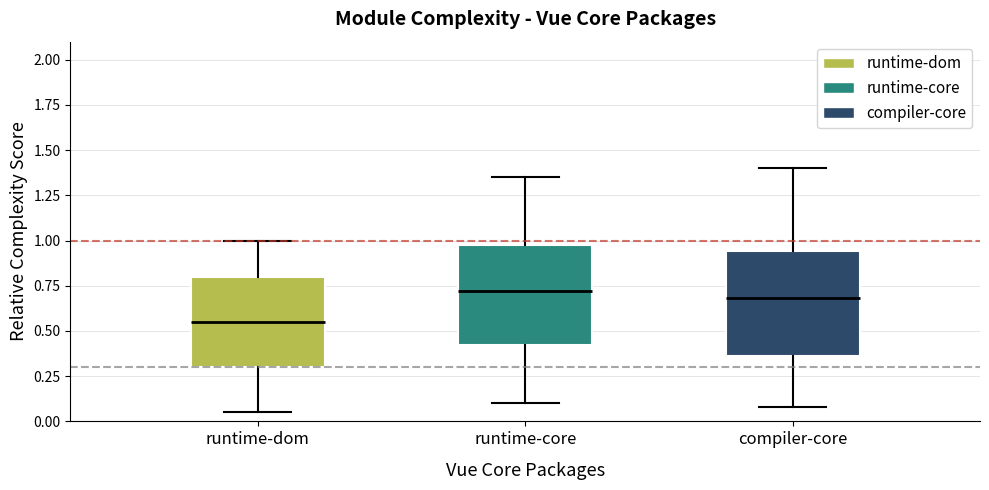

Where does the upper whisker of the box for runtime-core end on the y-axis? The values are not printed on the chart, so give them approximately, as read against the axis.

1.35